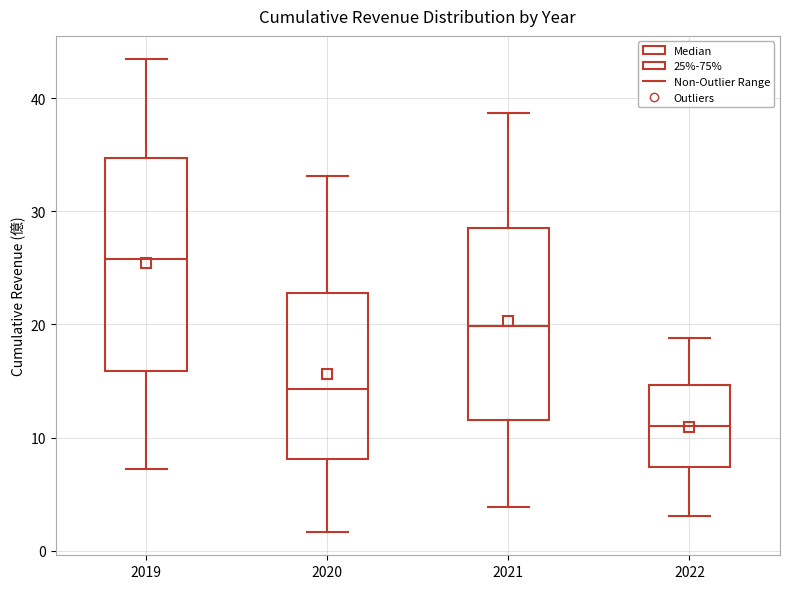

Which box's median line is the highest?

2019